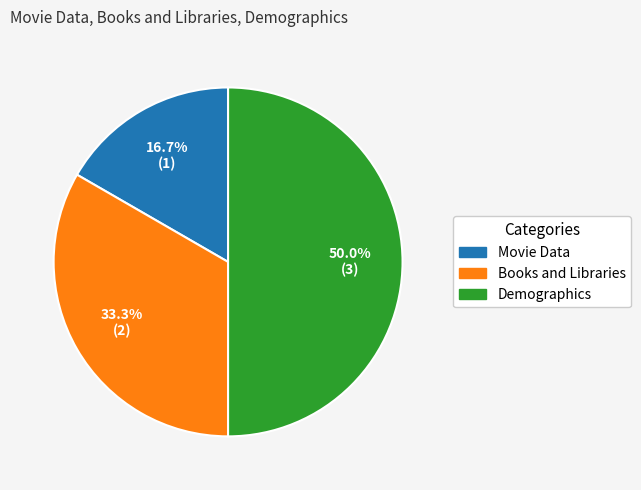

True or false: Movie Data accounts for 17% of the total.

True